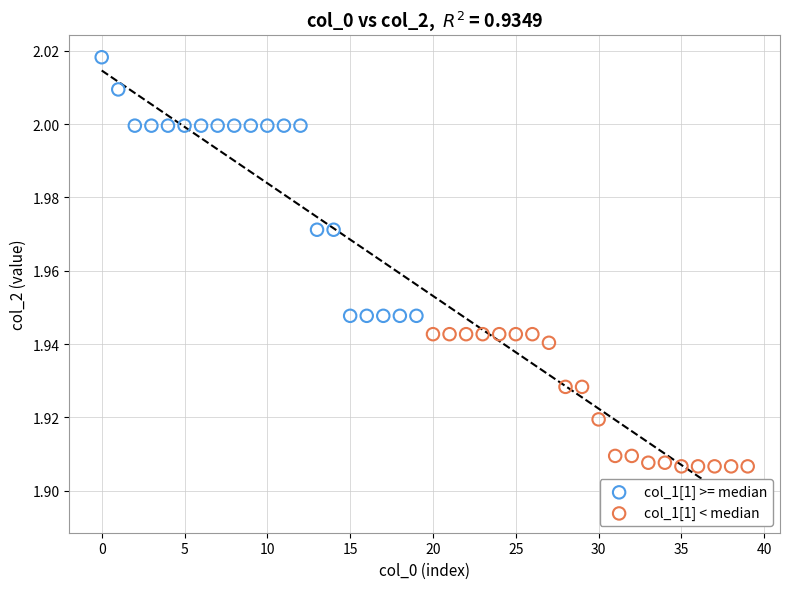

Which series contains the highest Y value?

col_1[1] >= median